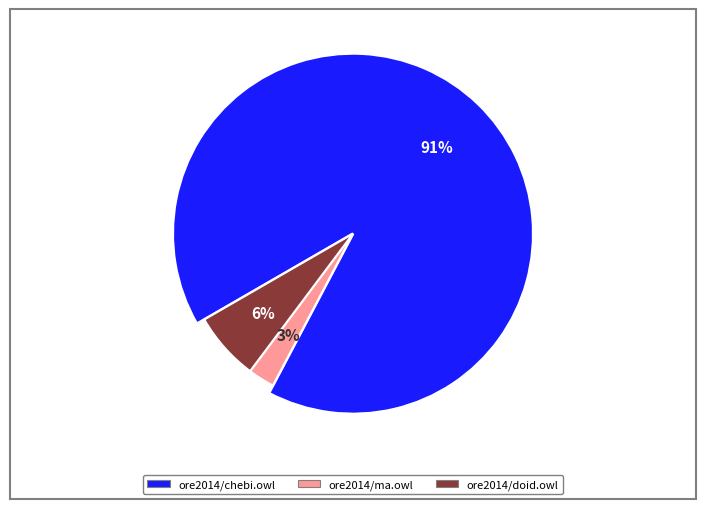

What is the change in value from ore2014/chebi.owl to ore2014/doid.owl?

-53557